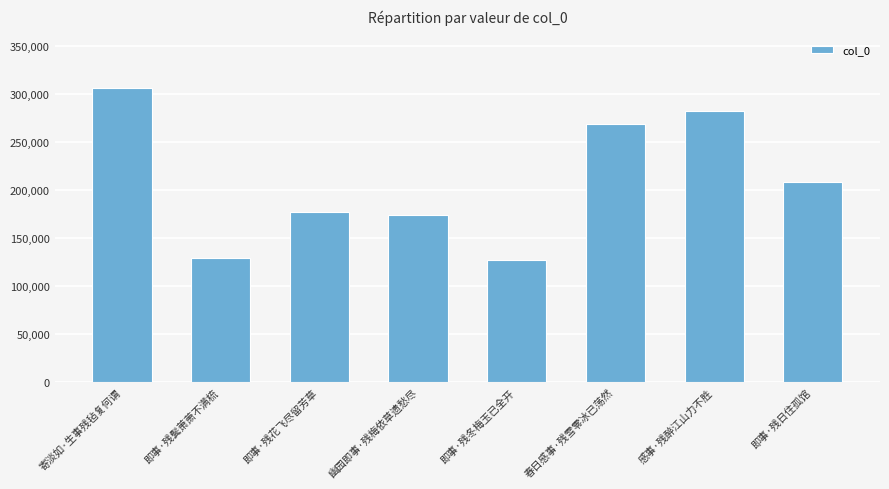

Reading left to right, what are all the values shown in this chart?

寄淡如·生事残毡复何谓=306049	即事·残鬓萧萧不满梳=129591	即事·残花飞尽留芳草=177299	幽园即事·残梅依草遗愁尽=173523	即事·残冬梅玉已全开=127133	春日感事·残雪零冰已荡然=269188	感事·残醉江山力不胜=282256	即事·残日住孤馆=208170